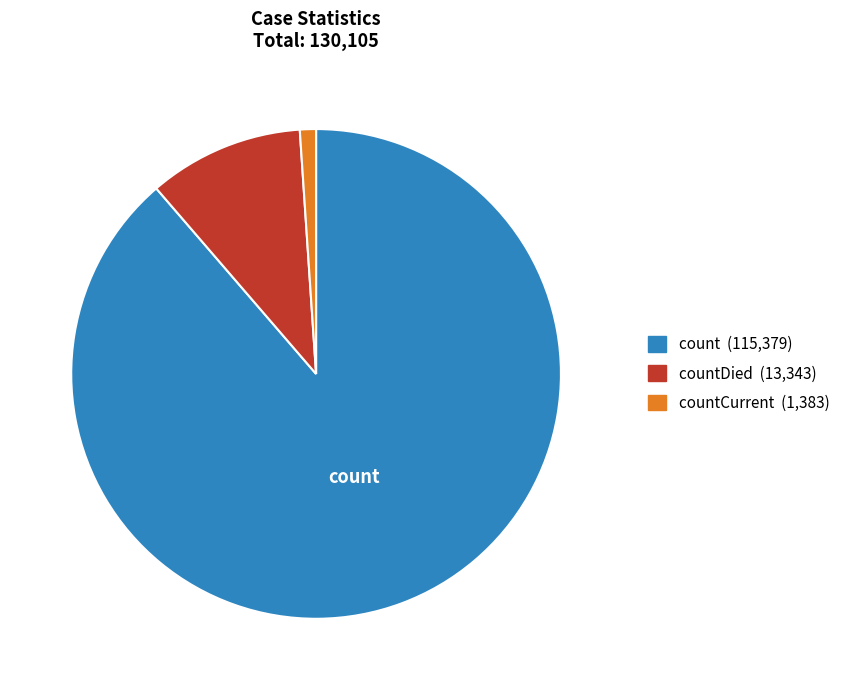

Which category accounts for the majority?

count (115,379)